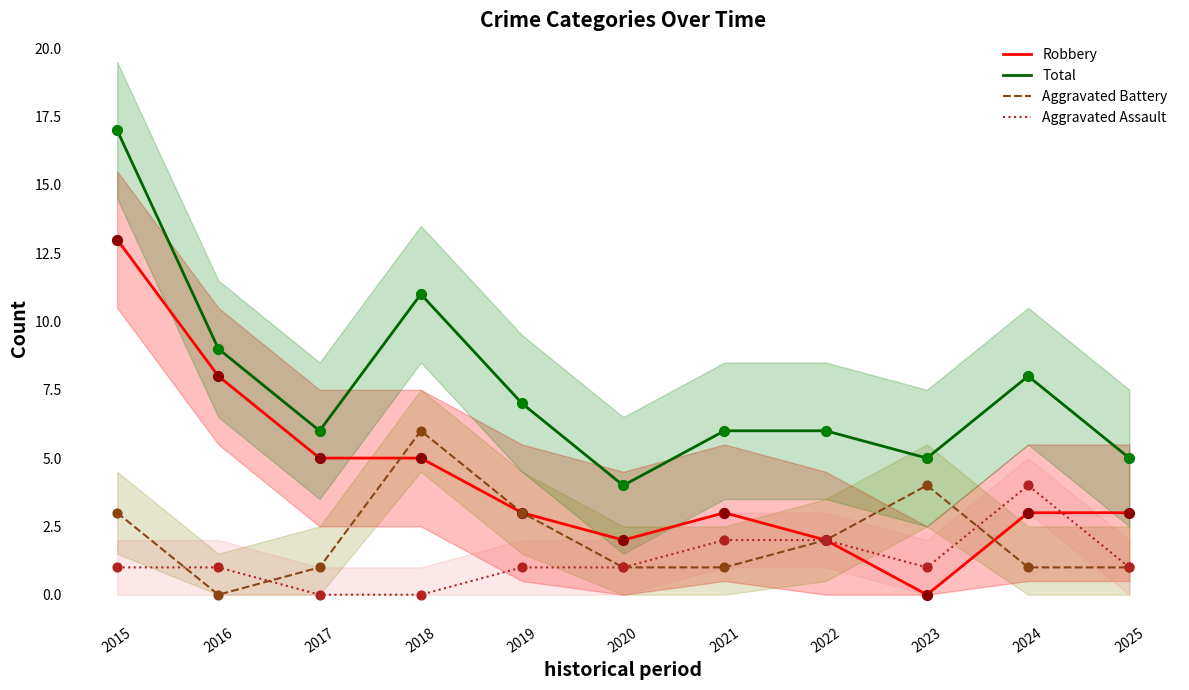

At how many categories does at least one series exceed 5?

8